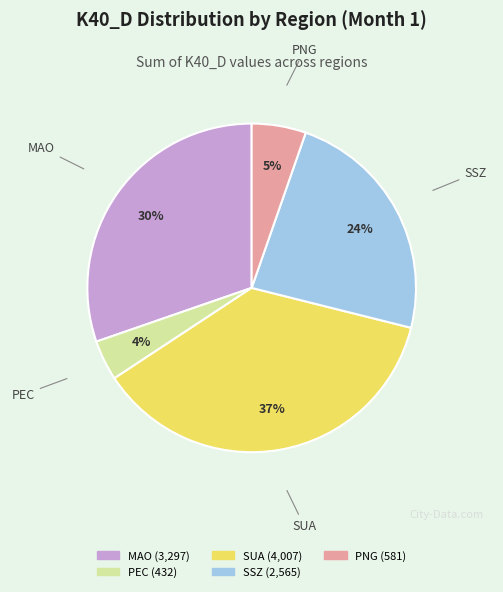

Which category has the biggest portion of the pie?

SUA